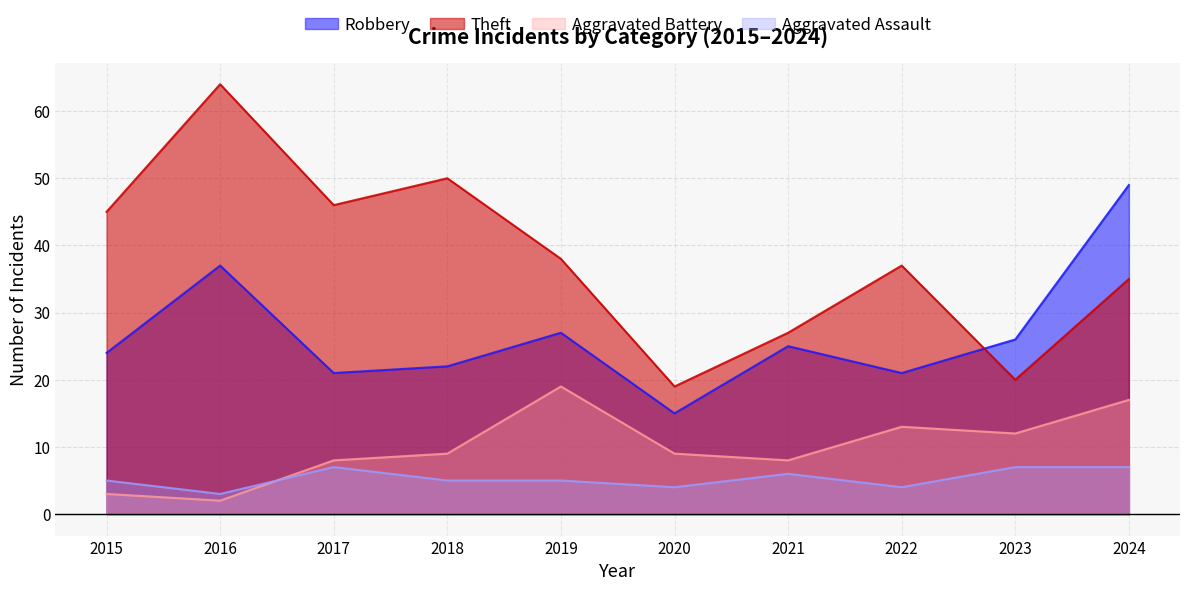

What is the minimum value for Aggravated Assault?

3